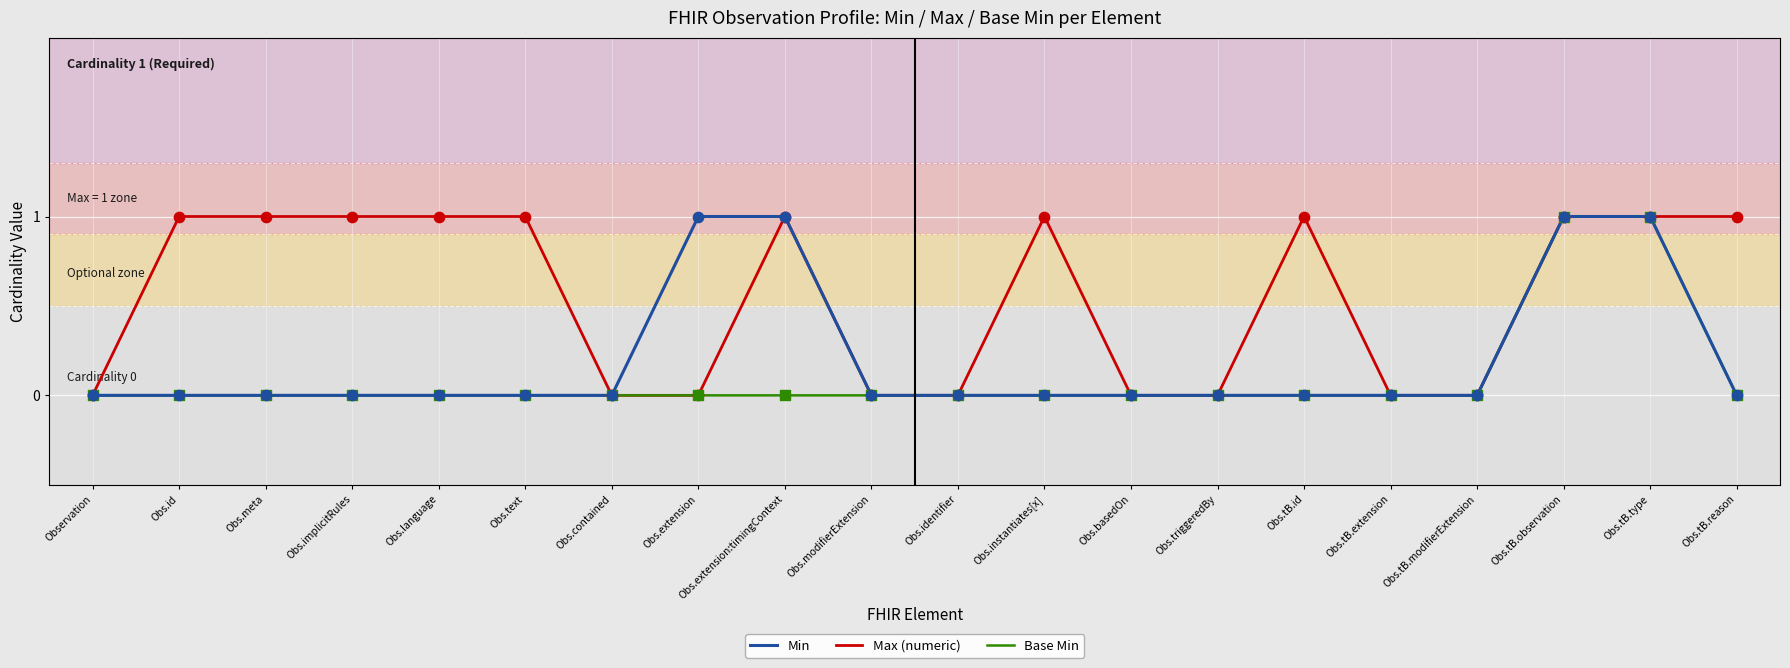

Which series has the largest total across all categories?

Max (numeric)